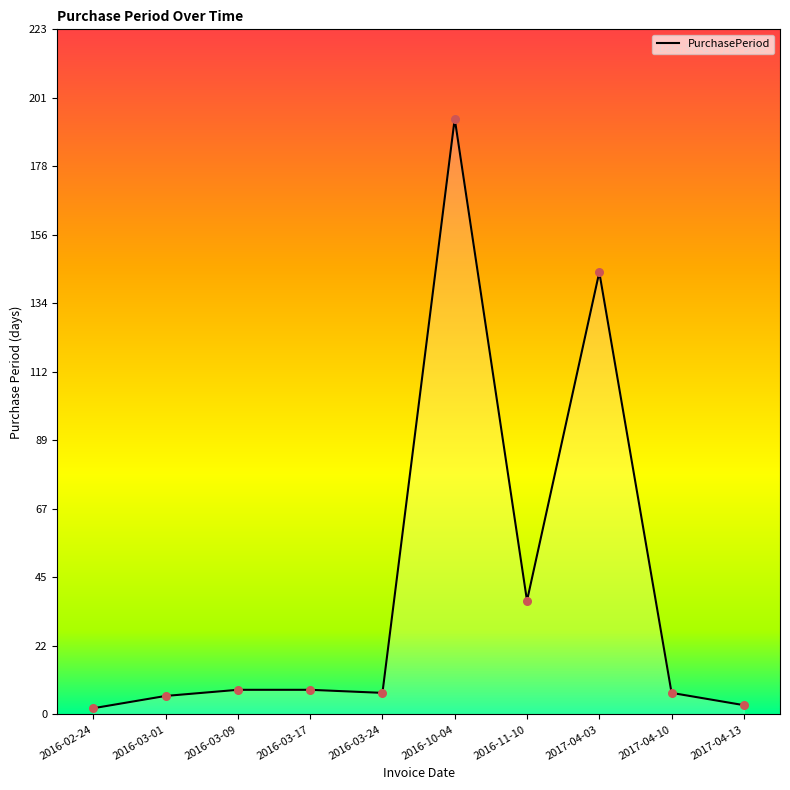

What is the change in value from 2016-03-24 to 2017-04-13?

-4